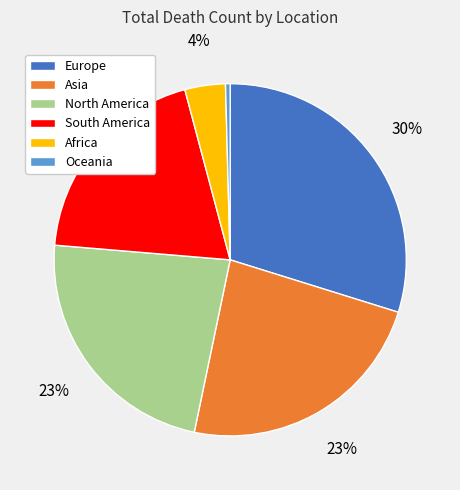

Do South America and Africa together represent more than half of the pie?

No